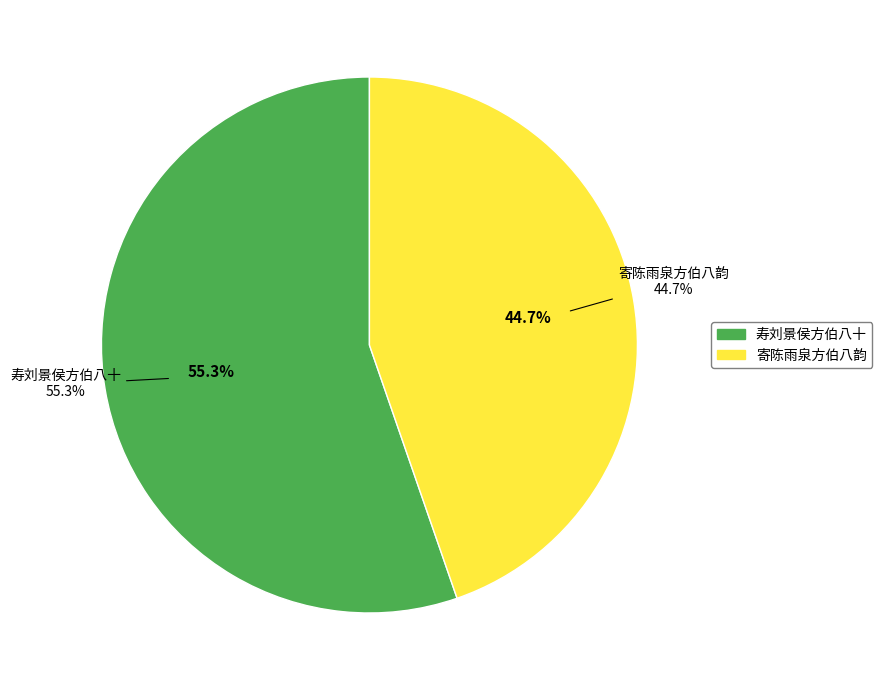

Rank the categories by value from lowest to highest.

寄陈雨泉方伯八韵, 寿刘景侯方伯八十